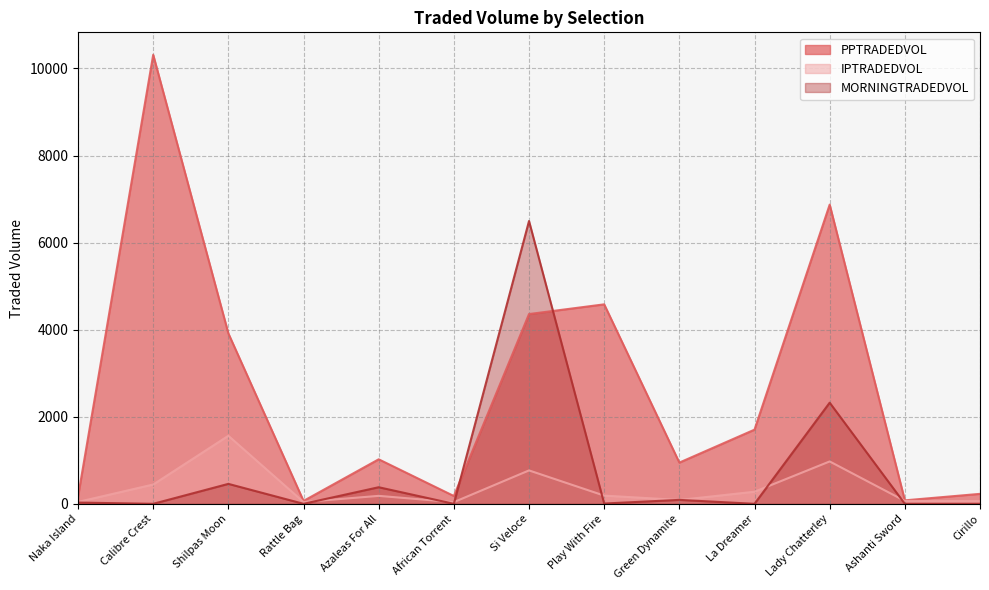

Where is the first local minimum for IPTRADEDVOL?

Rattle Bag